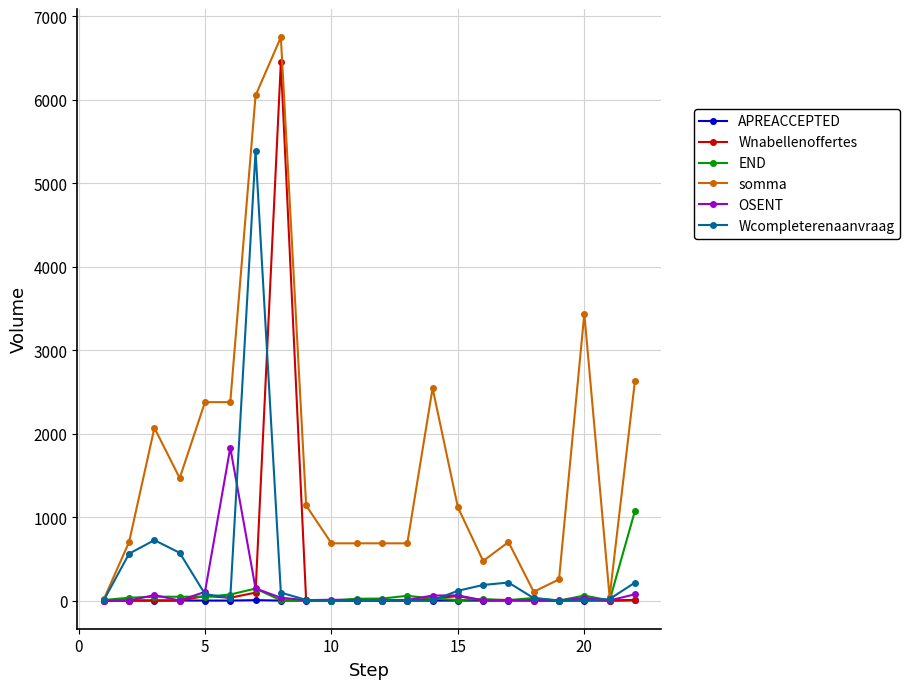

What is the maximum value for END?

1072